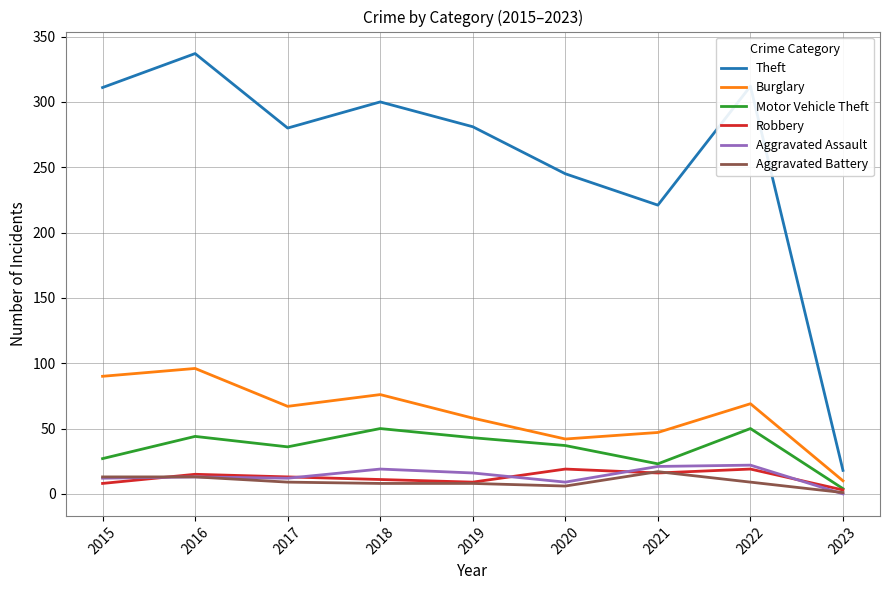

What is the average value of the Aggravated Battery series?

9